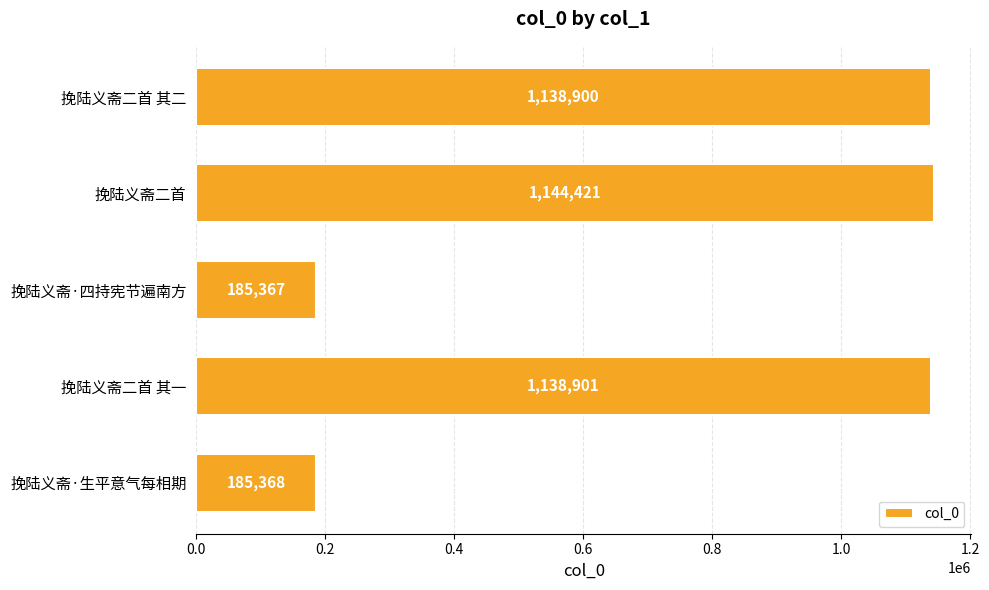

Which has a higher value, 挽陆义斋·生平意气每相期 or 挽陆义斋二首 其一?

挽陆义斋二首 其一